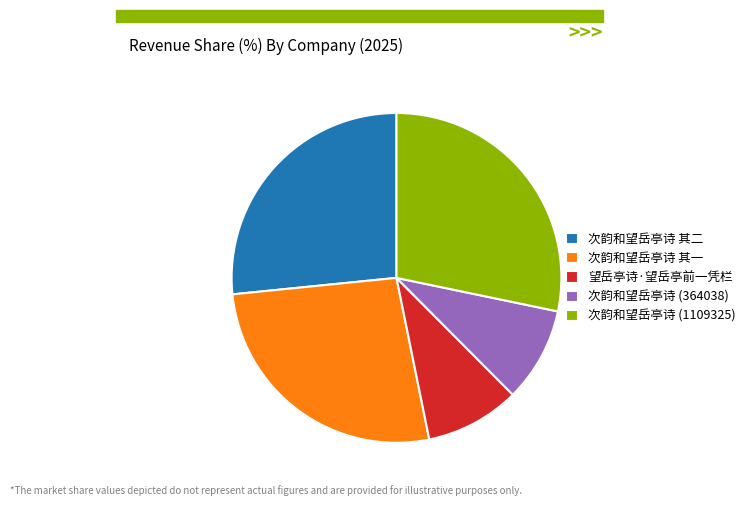

Which has a higher value, 次韵和望岳亭诗 其一 or 望岳亭诗·望岳亭前一凭栏?

次韵和望岳亭诗 其一